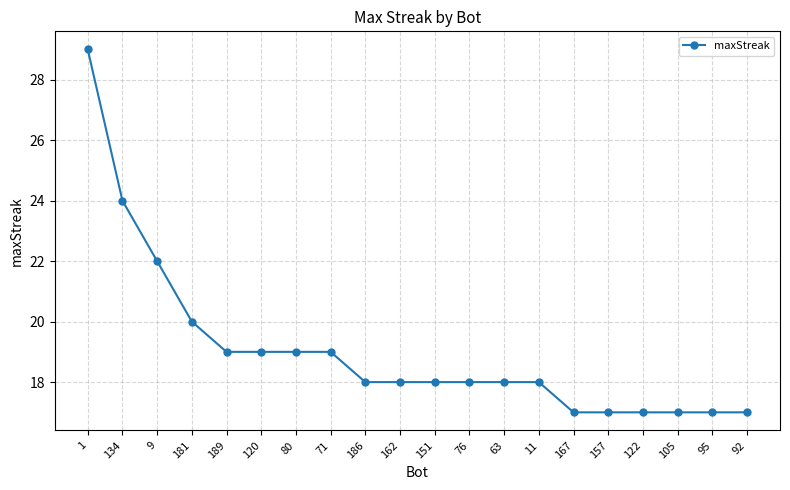

Does the chart display data point markers on the line(s)?

Yes